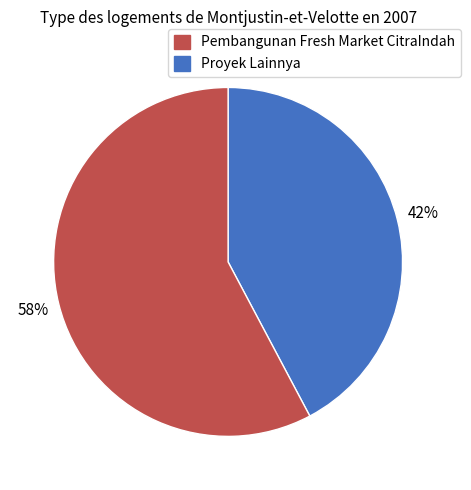

Does any single category account for the majority?

Yes